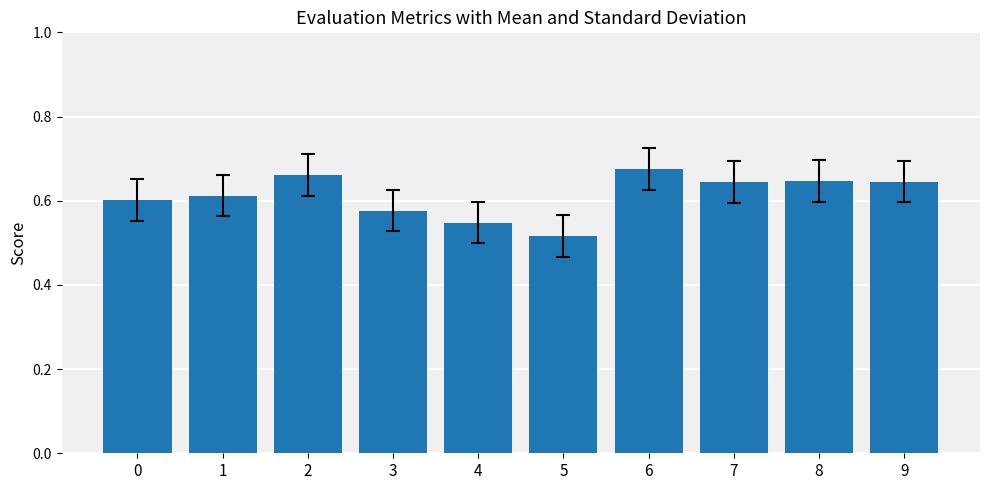

Which label corresponds to the smallest value in the chart?

5